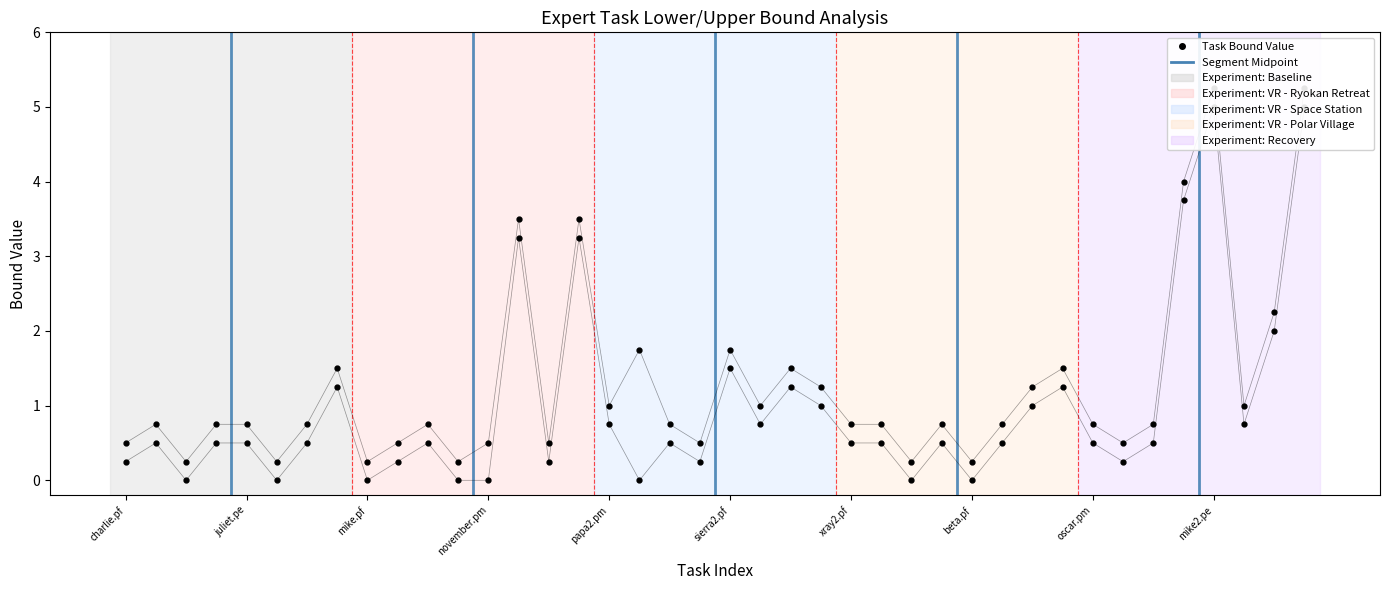

What is the greatest value displayed?

5.2